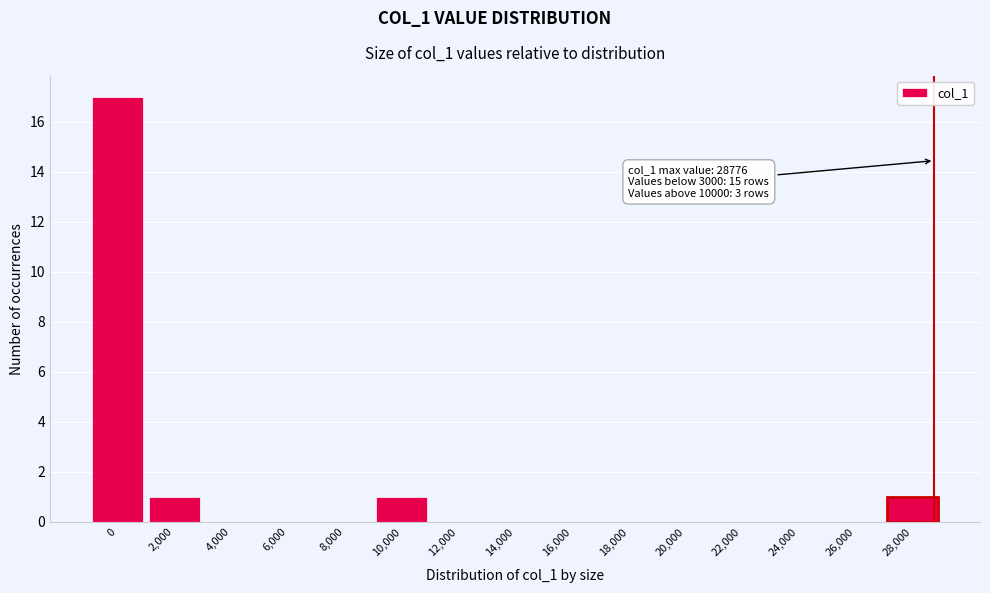

Reading left to right, list all the values displayed in this chart.

0=17	2,000=1	4,000=0	6,000=0	8,000=0	10,000=1	12,000=0	14,000=0	16,000=0	18,000=0	20,000=0	22,000=0	24,000=0	26,000=0	28,000=1